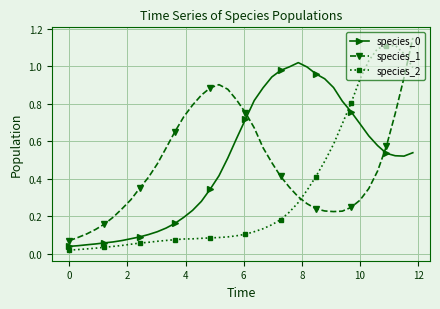

At how many categories does at least one series exceed 0?

40